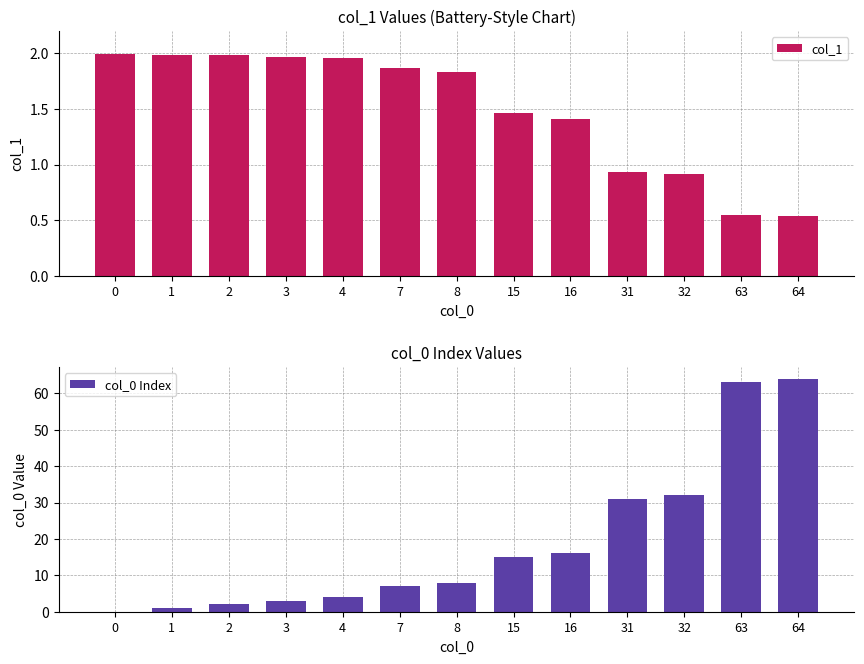

True or false: col_1 has a value of 2.0 at 4.

True